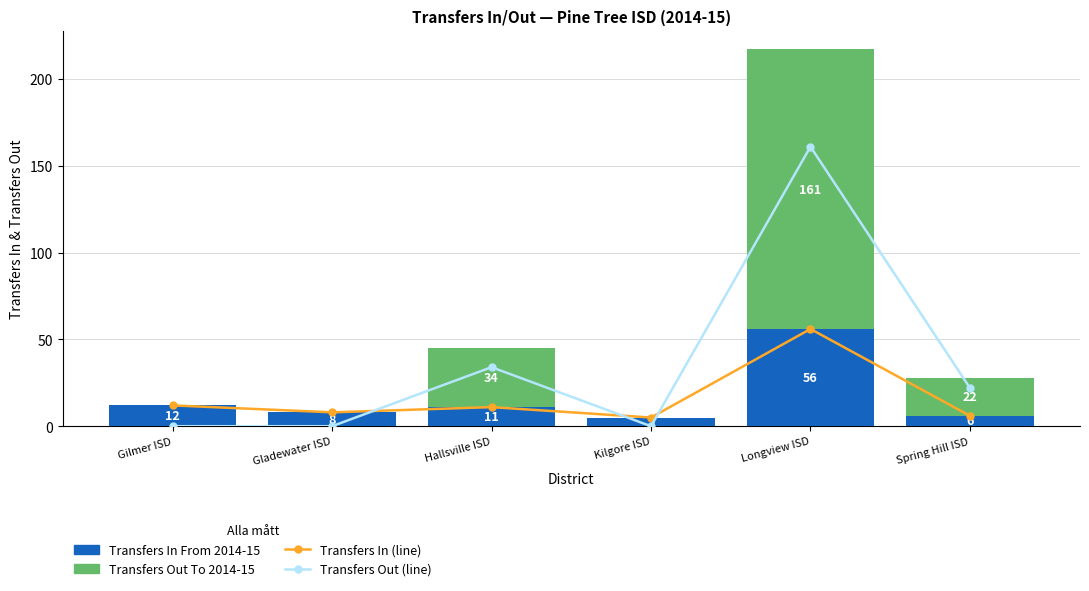

Which series has the largest range (max minus min)?

Transfers Out (line)